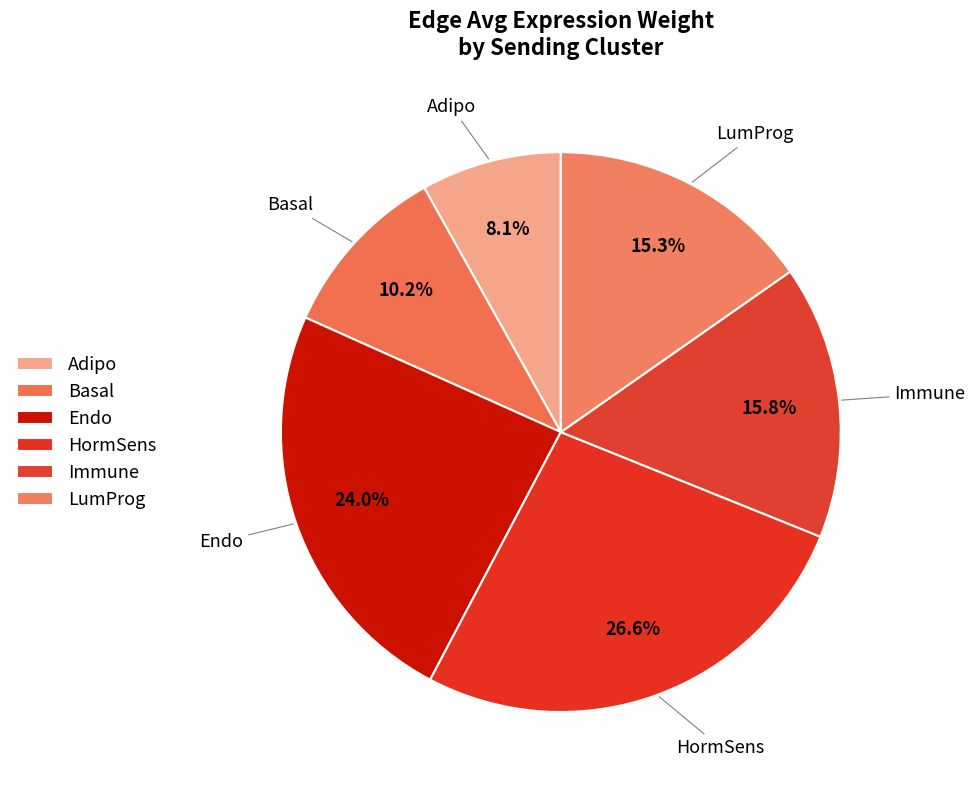

Count the number of slices in the pie.

6